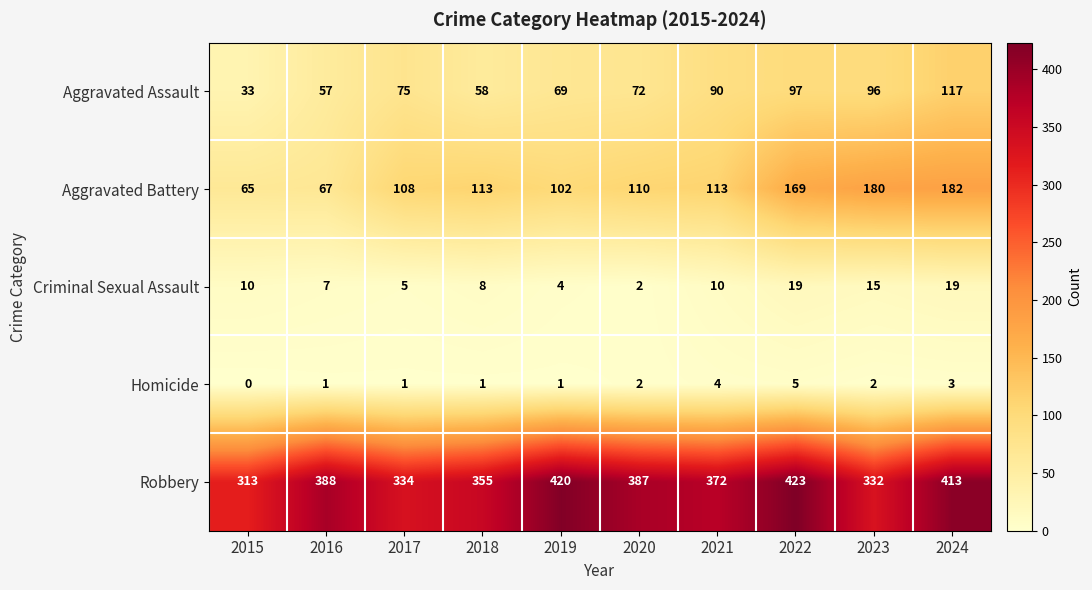

At 2017, list the series in order from smallest to largest.

Homicide, Criminal Sexual Assault, Aggravated Assault, Aggravated Battery, Robbery